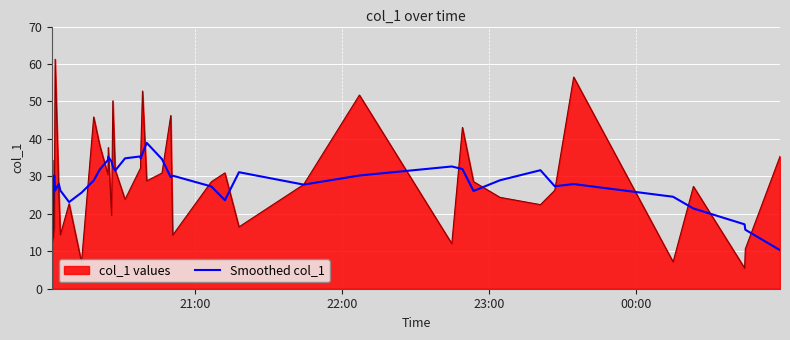

Which series has the largest range (max minus min)?

col_1 values